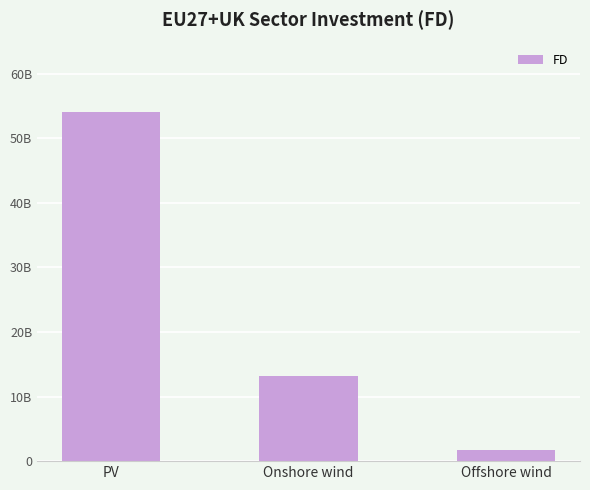

Which label corresponds to the largest value in the chart?

PV